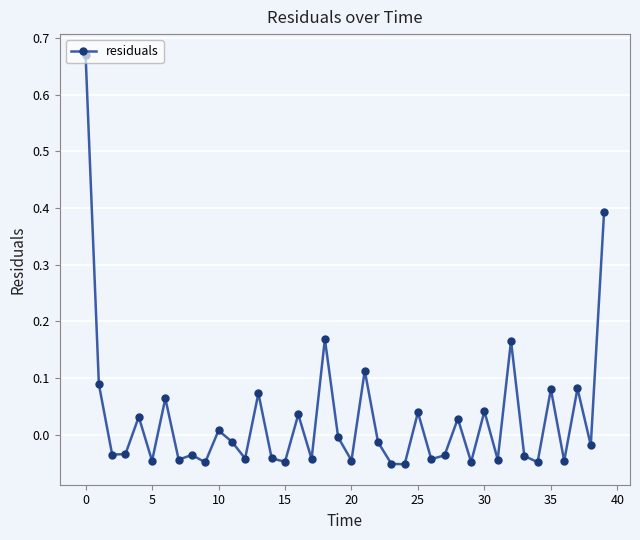

True or false: the data has more than 2 interior local peaks.

True